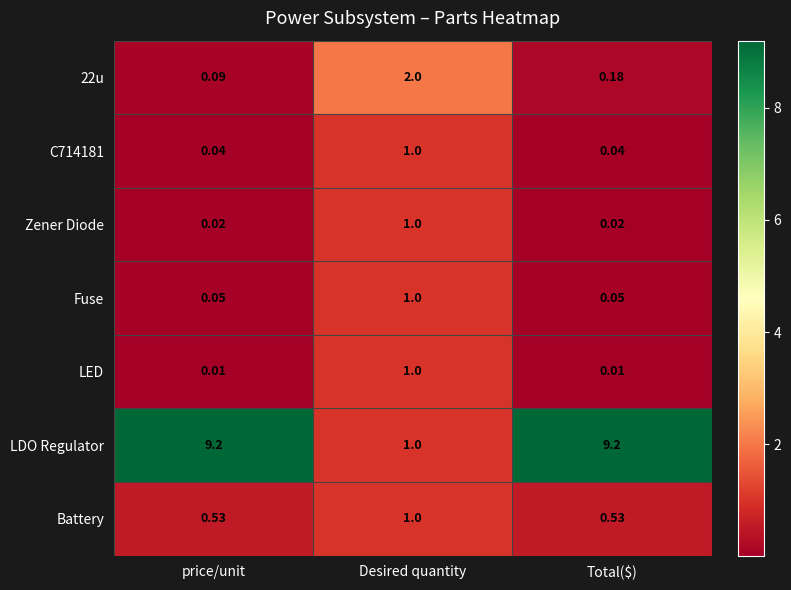

Which series has the largest range (max minus min)?

LDO Regulator